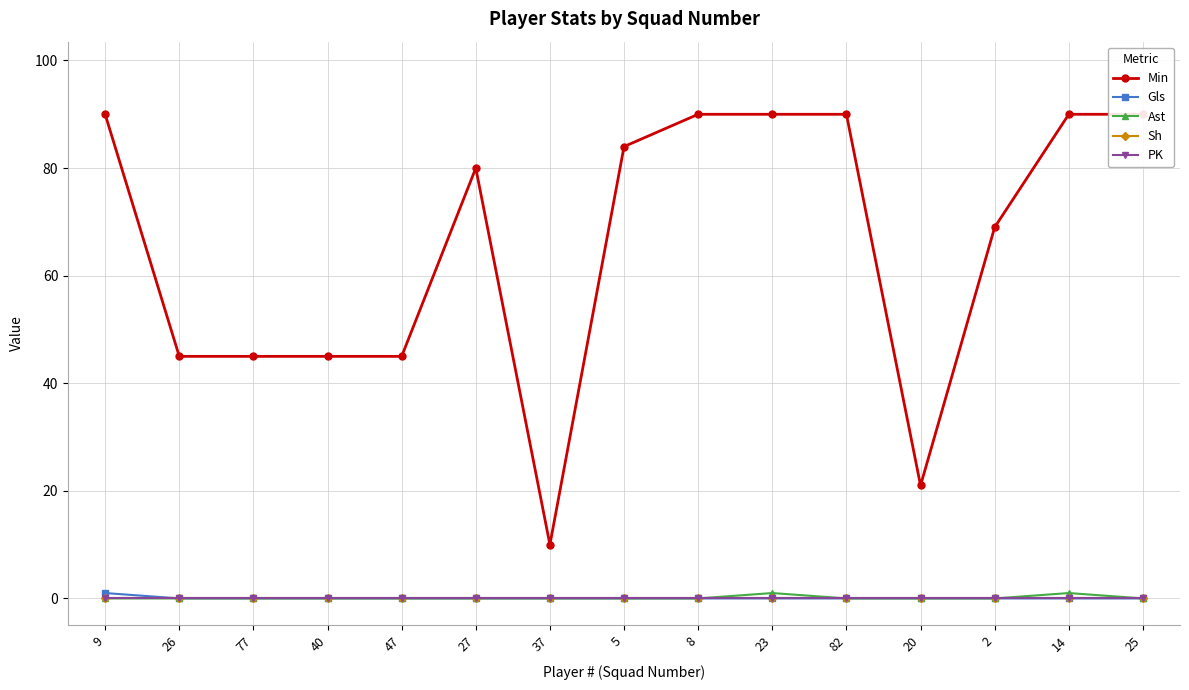

True or false: PK and Ast cross at least once.

False